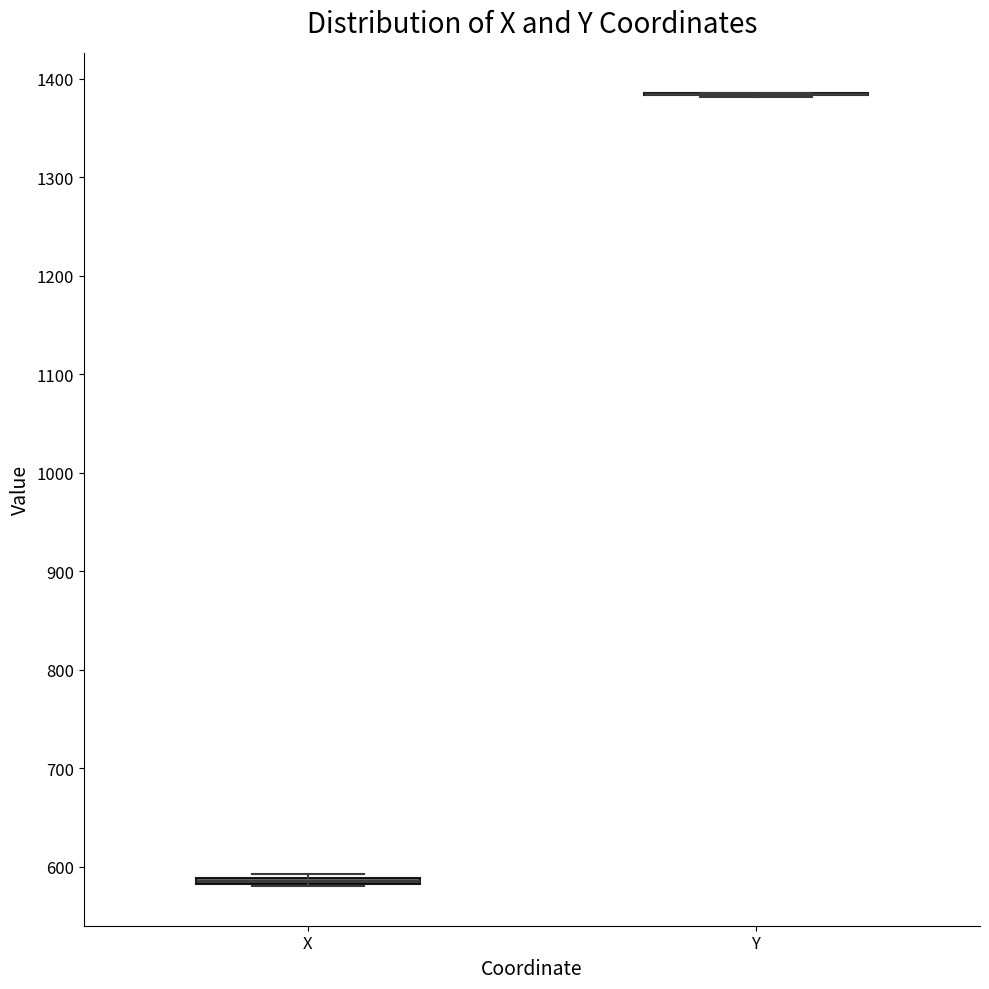

Where is the upper edge of the box for X on the y-axis? The values are not printed on the chart, so give them approximately, as read against the axis.

590